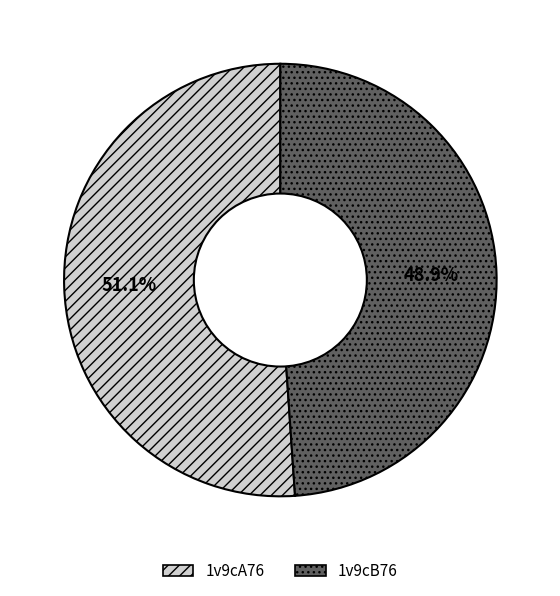

To the nearest percent, what percentage of the pie is 1v9cA76?

51%